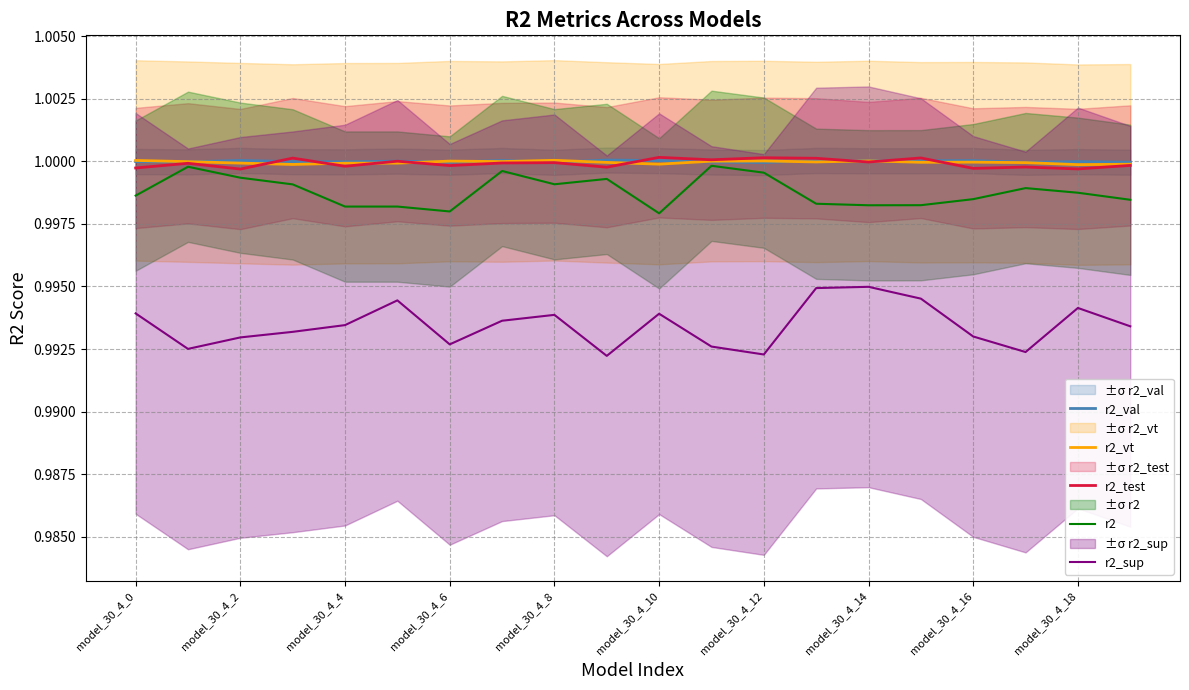

What is the value of the r2_val point at the 13th from the left?

1.0